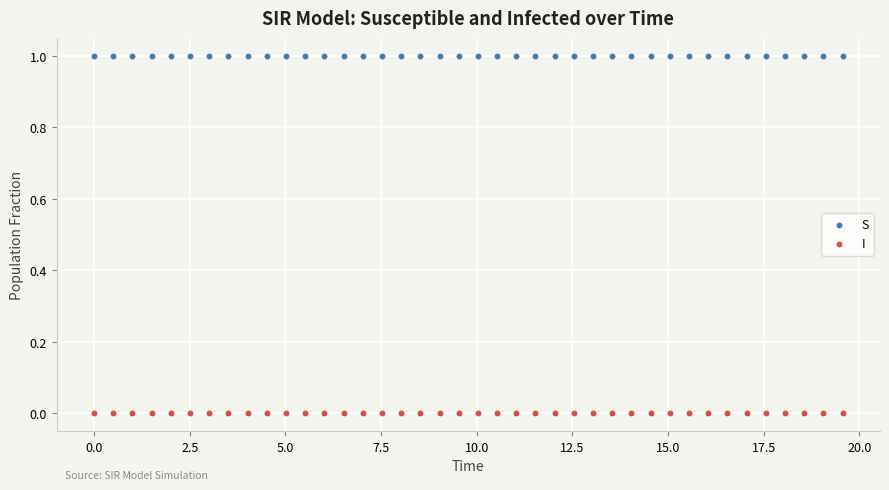

Across all data points, what is the range of Y values (max minus min)?

1.0